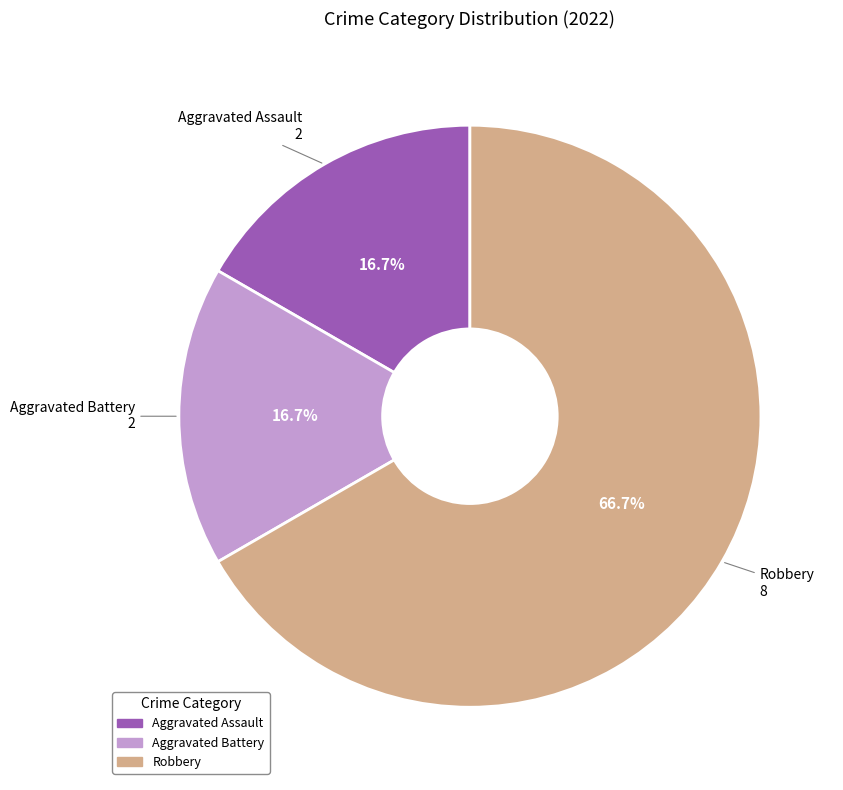

What percentage is the Aggravated Battery slice, to the nearest percent?

17%